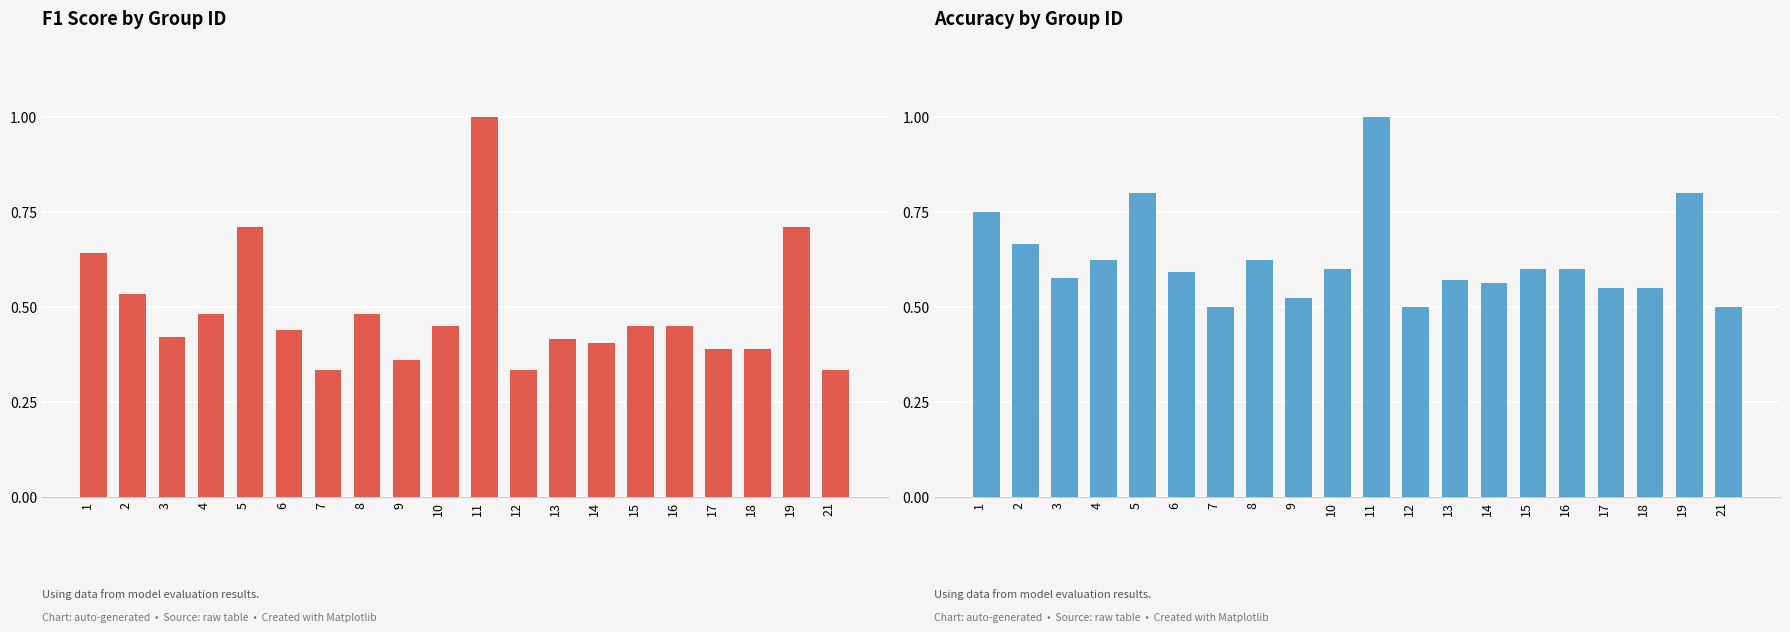

Reading left to right, extract all data points from this chart.

f1: 1=0.6	2=0.5	3=0.4	4=0.5	5=0.7	6=0.4	7=0.3	8=0.5	9=0.4	10=0.5	11=1.0	12=0.3	13=0.4	14=0.4	15=0.5	16=0.5	17=0.4	18=0.4	19=0.7	21=0.3
accuracy: 1=0.8	2=0.7	3=0.6	4=0.6	5=0.8	6=0.6	7=0.5	8=0.6	9=0.5	10=0.6	11=1.0	12=0.5	13=0.6	14=0.6	15=0.6	16=0.6	17=0.6	18=0.6	19=0.8	21=0.5